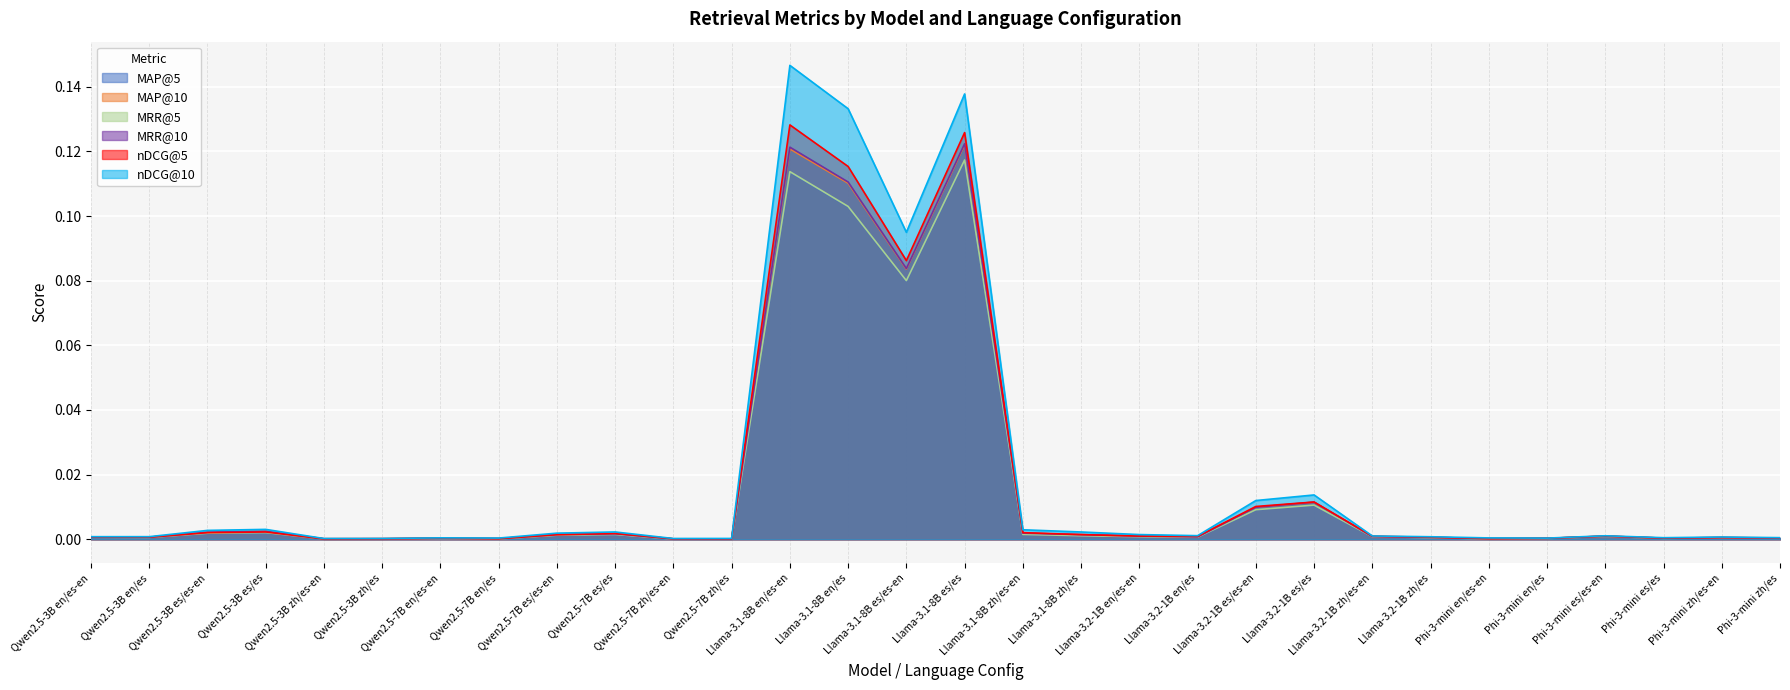

What is the sum of all nDCG@5 values?

0.5